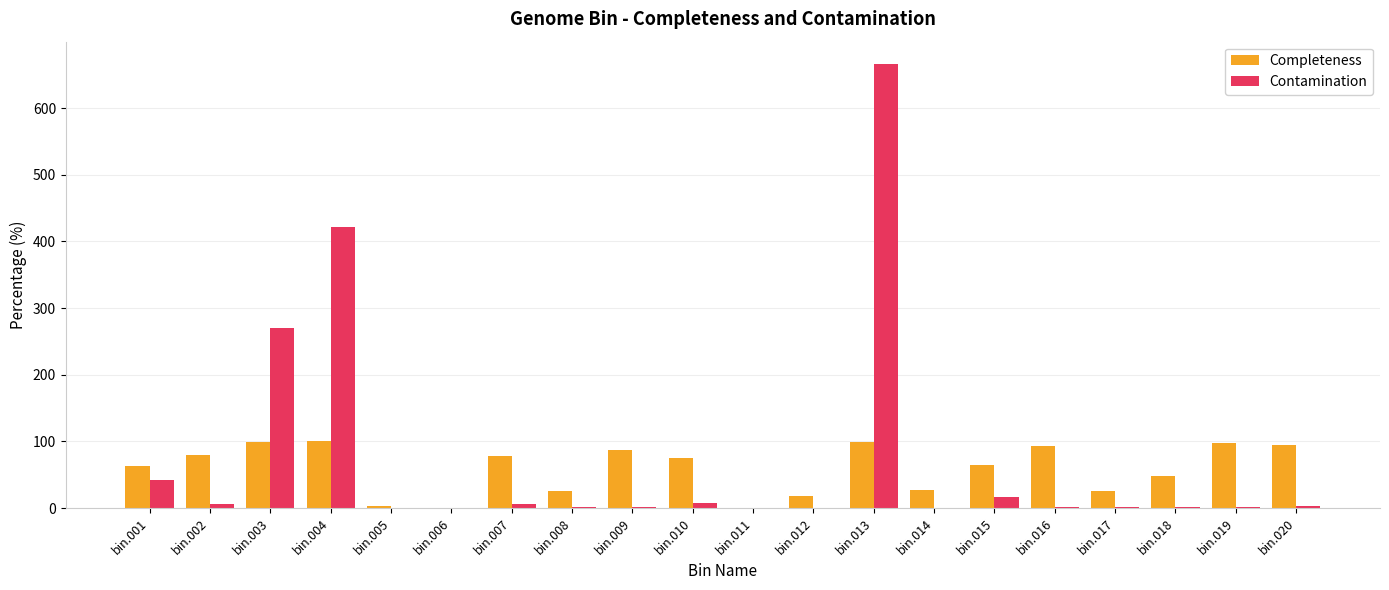

How many categories are shown in the chart?

20